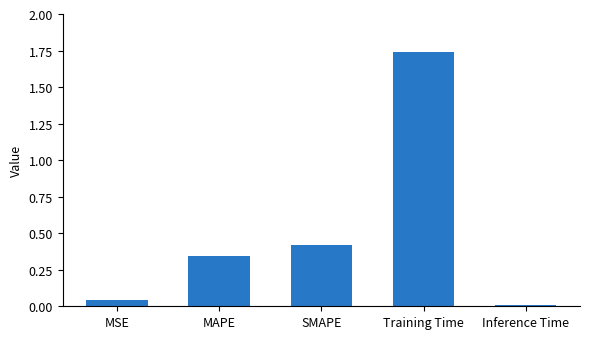

Which has a higher value, MSE or MAPE?

MAPE